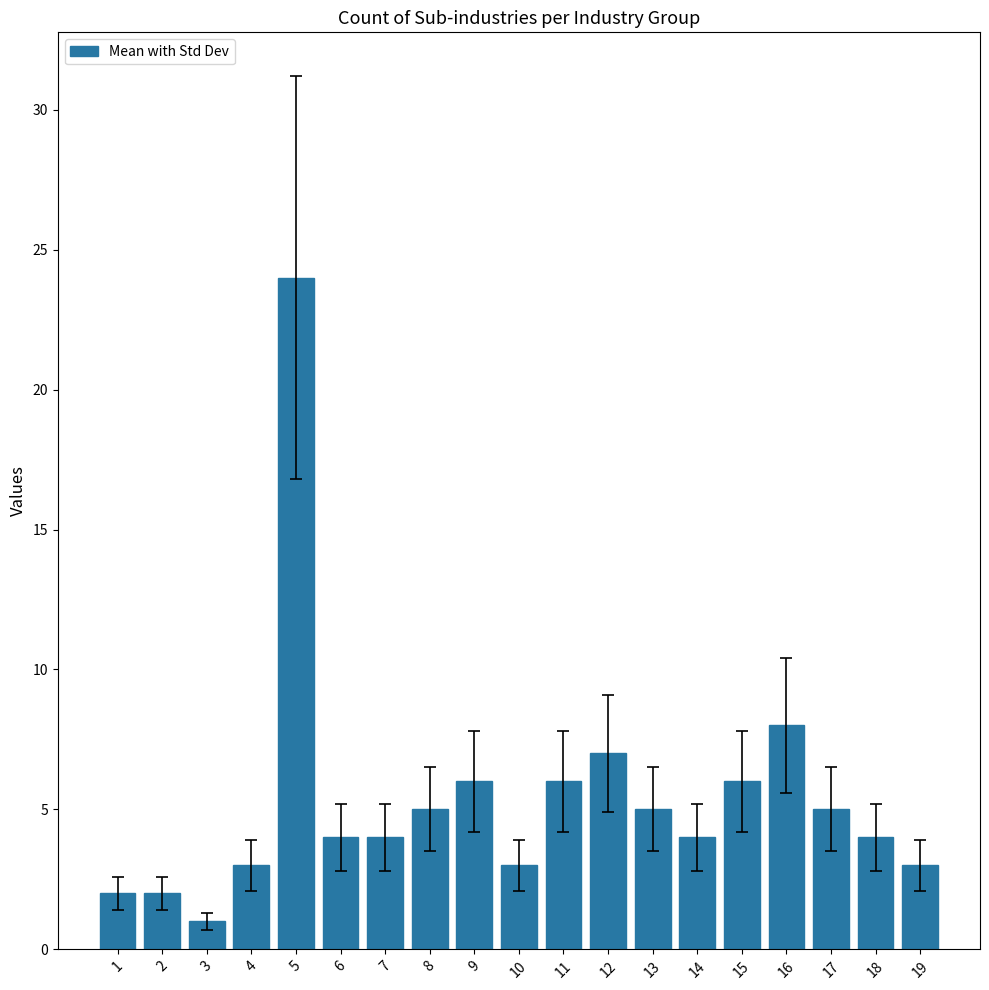

At which category does the chart reach its minimum across all series?

3